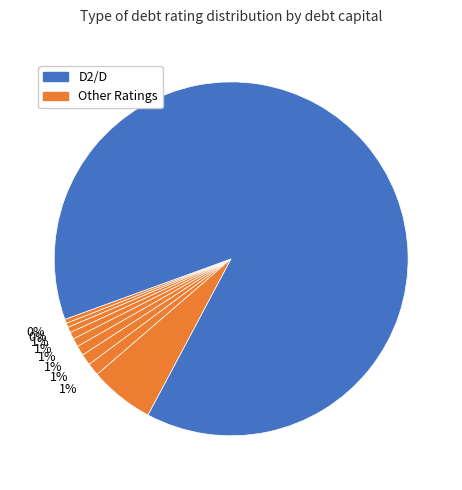

How many segments does this pie chart have?

10